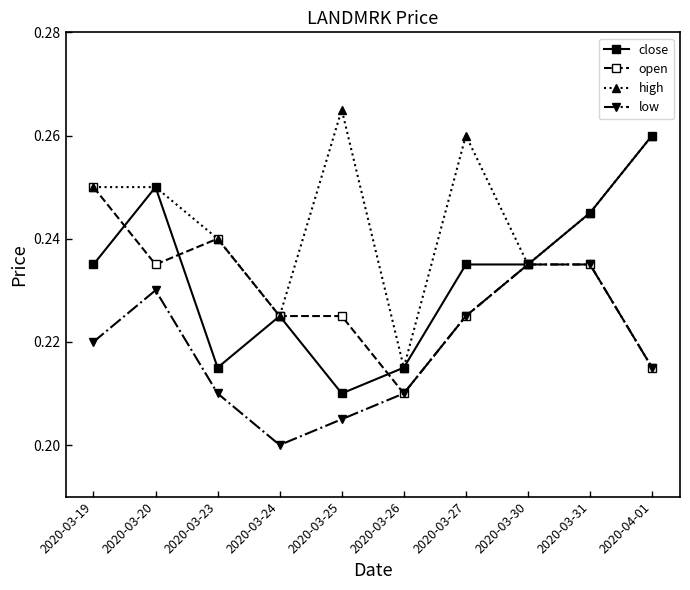

Does the chart have visible grid lines?

No